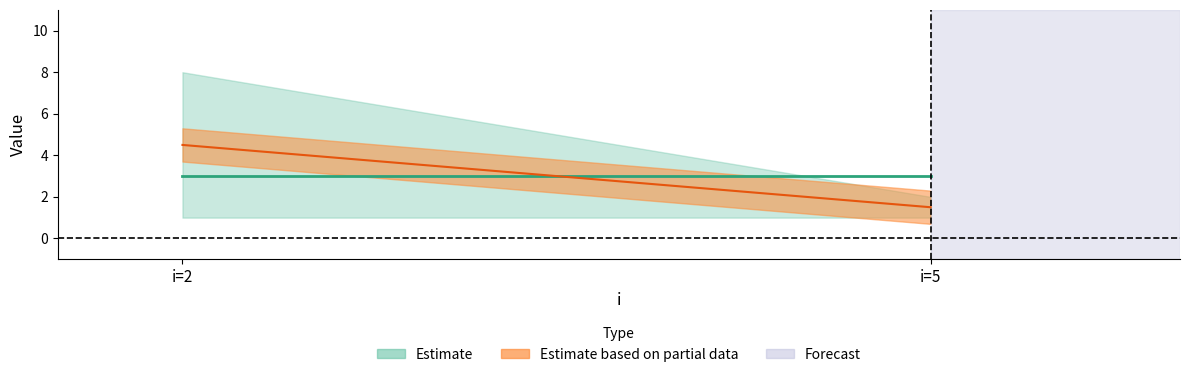

What is the total value across all series at 5?

4